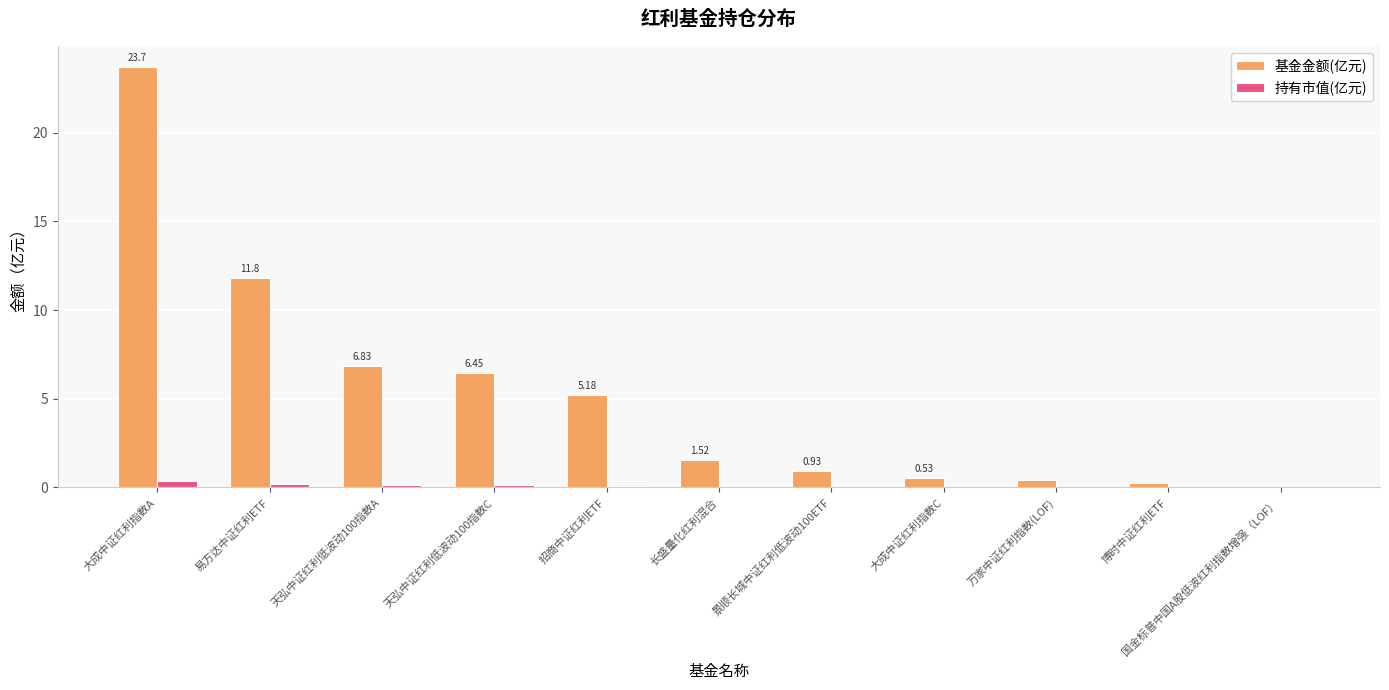

Between 大成中证红利指数A and 天弘中证红利低波动100指数A, which series saw the biggest shift?

基金金额(亿元)